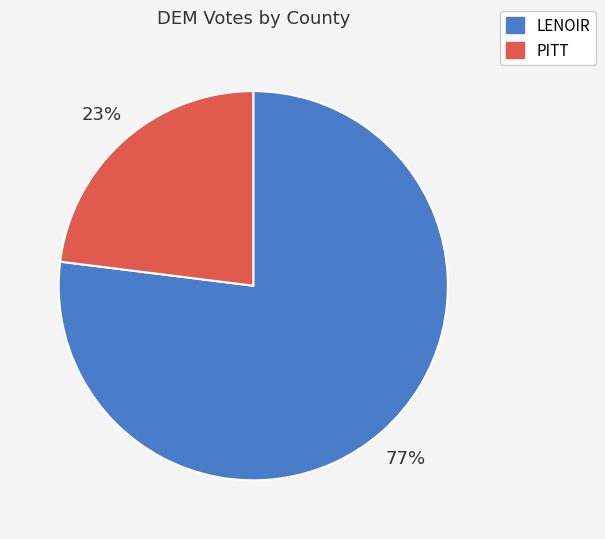

Which has a higher value, PITT or LENOIR?

LENOIR